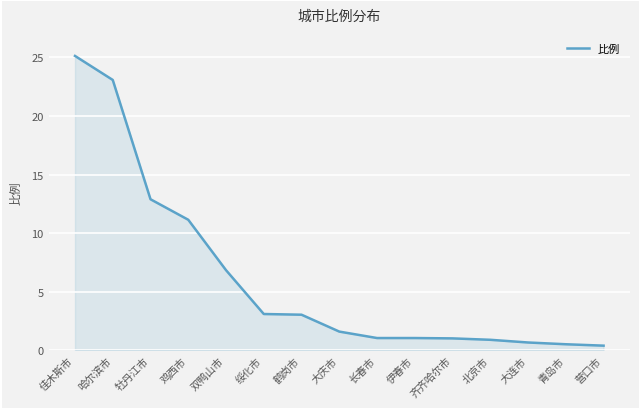

How many lines are shown in the chart?

1